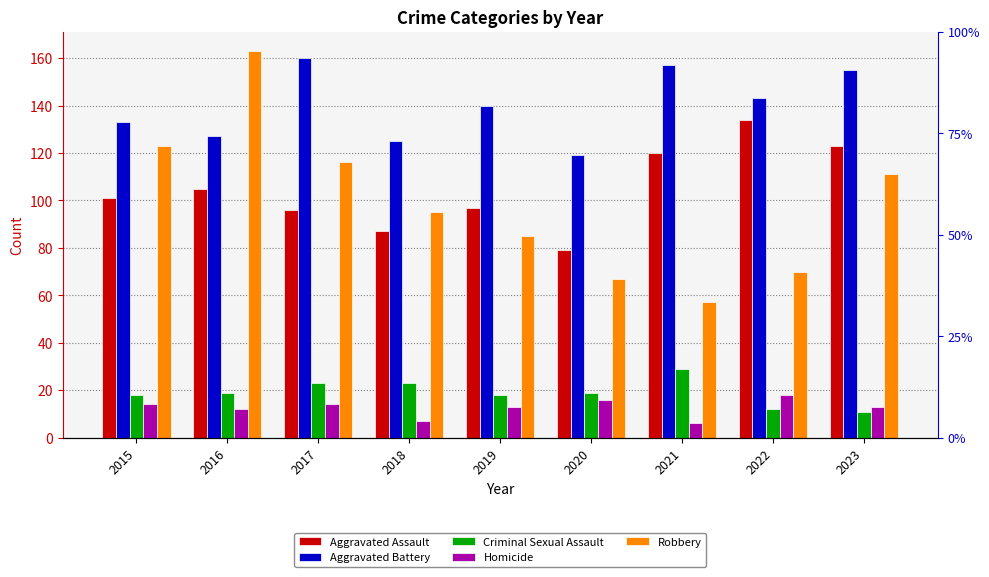

Reading right to left, transcribe all the data shown in this chart.

Aggravated Assault: 123	134	120	79	97	87	96	105	101
Aggravated Battery: 155	143	157	119	140	125	160	127	133
Criminal Sexual Assault: 11	12	29	19	18	23	23	19	18
Homicide: 13	18	6	16	13	7	14	12	14
Robbery: 111	70	57	67	85	95	116	163	123